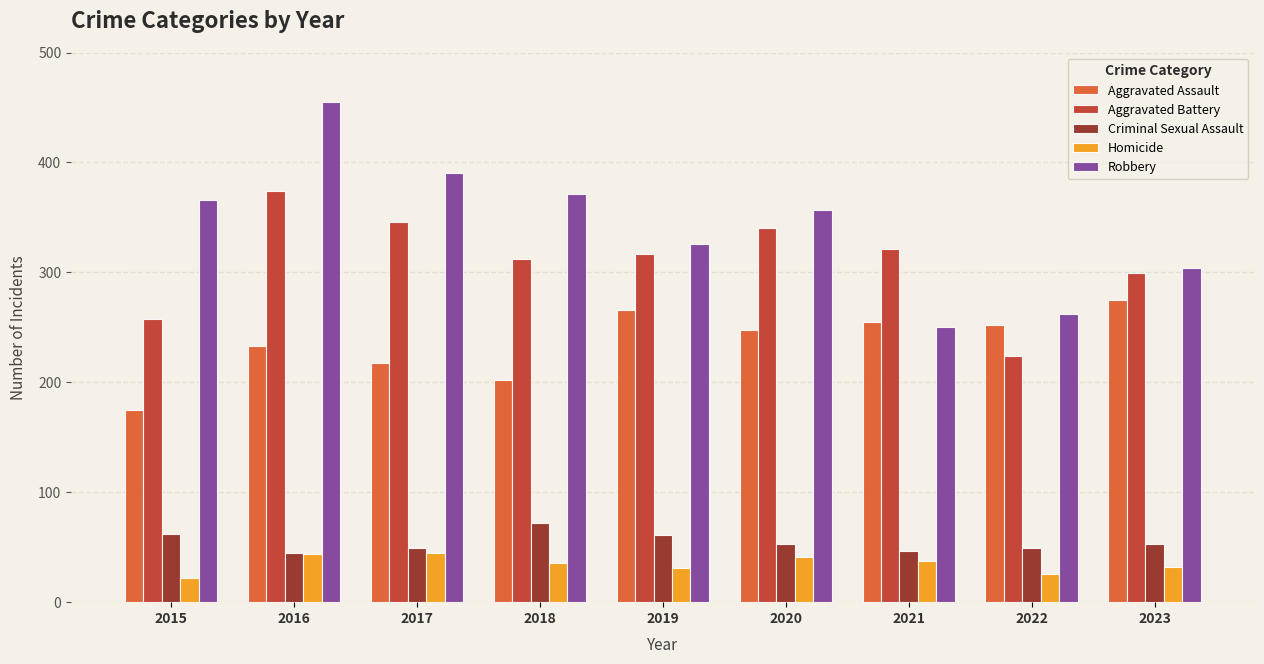

What value does the Criminal Sexual Assault series have at 2019, to the nearest 10?

60